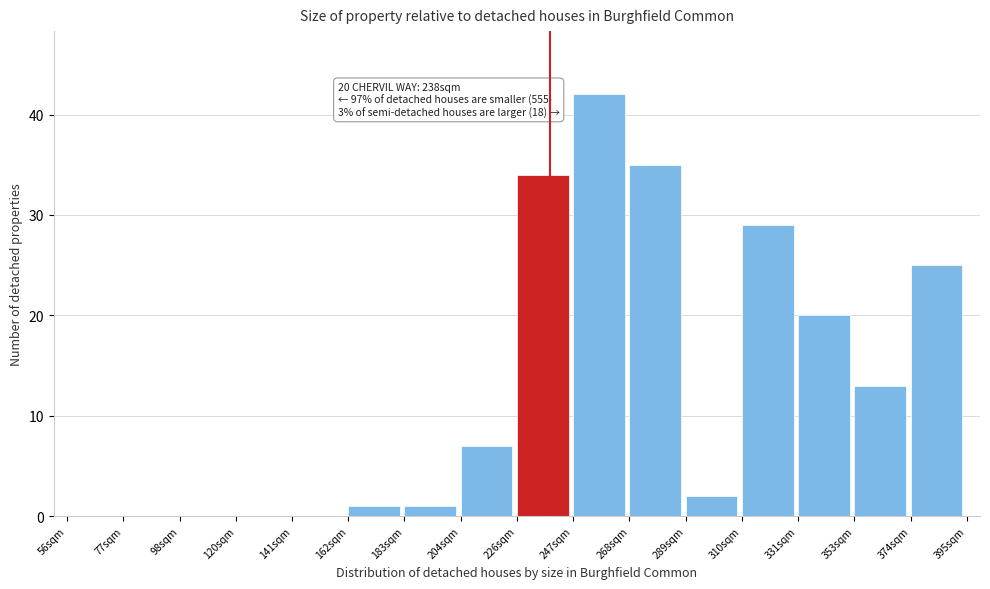

Over which range of the x-axis is the bar tallest?

245 to 270